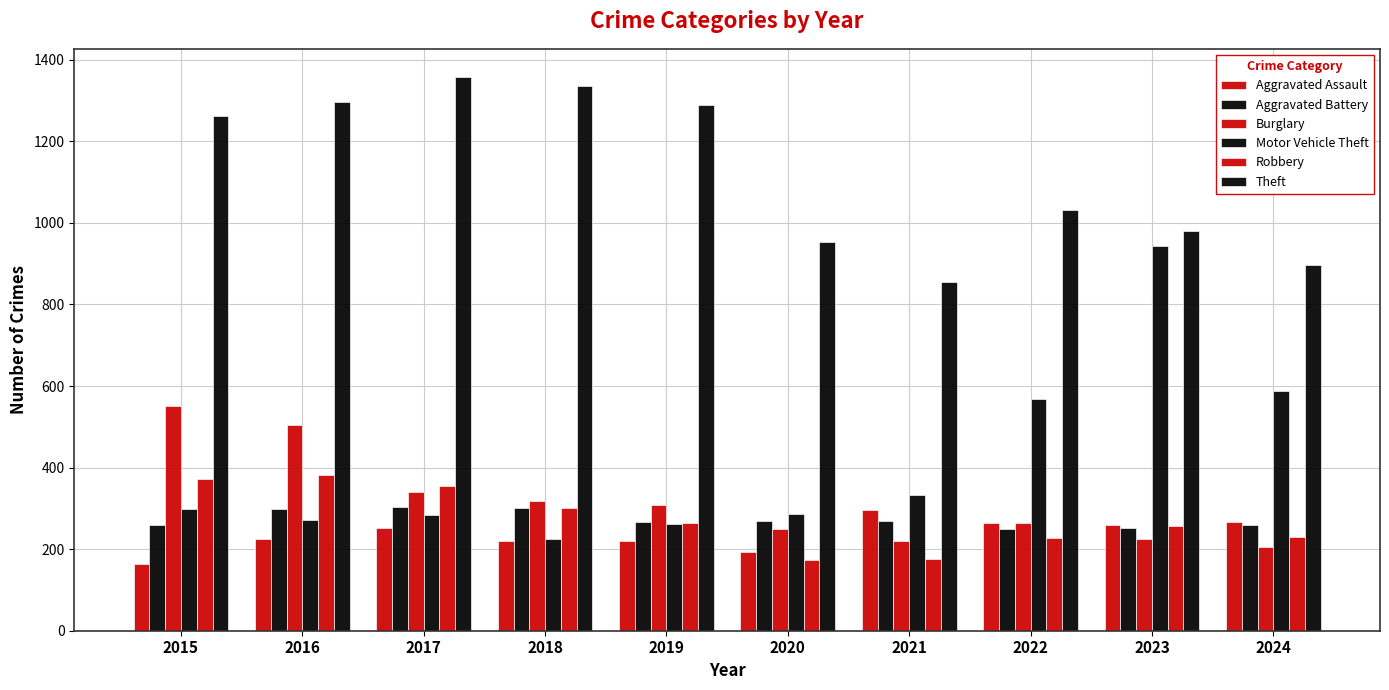

What is the difference between the maximum and minimum values in the Theft series?

503